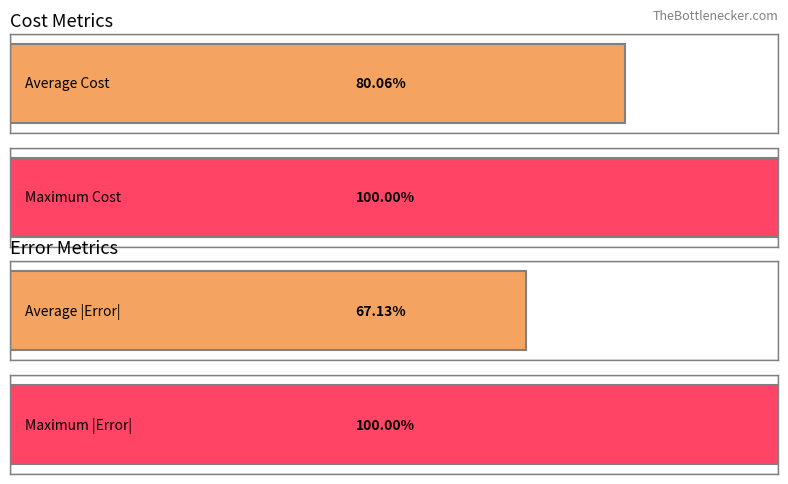

Between 2 and 16, which series saw the biggest shift?

Cost